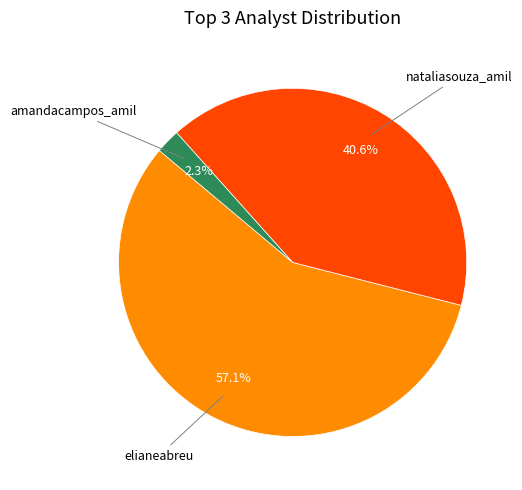

Is there any slice that represents more than half of the pie?

Yes